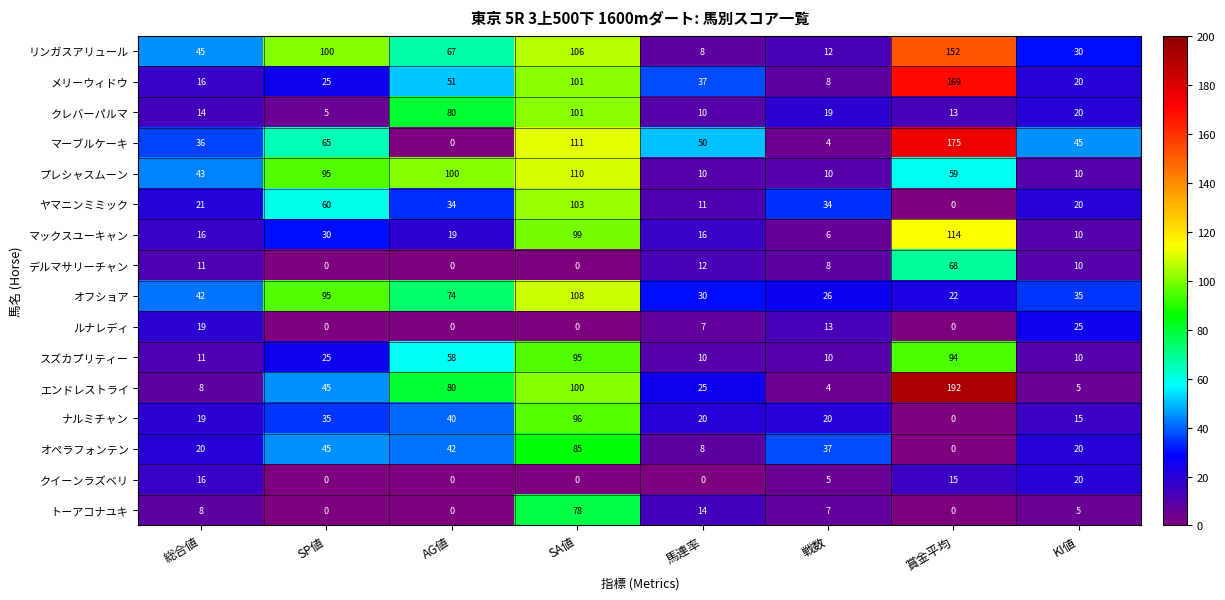

At which category does the chart reach its peak across all series?

賞金平均